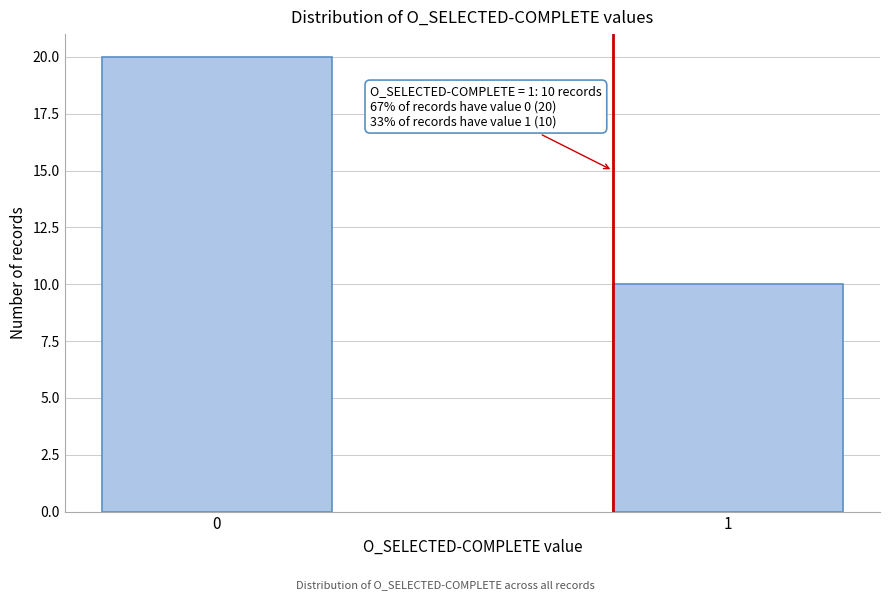

Reading right to left, extract all data points from this chart.

10	20